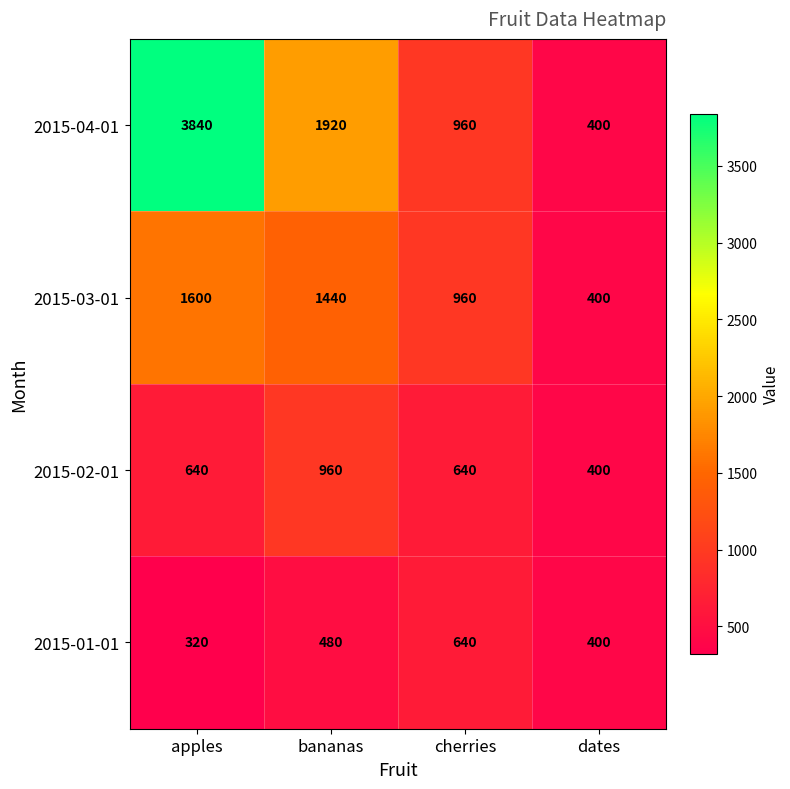

What is the difference between the 2015-01-01 values at bananas and cherries?

160